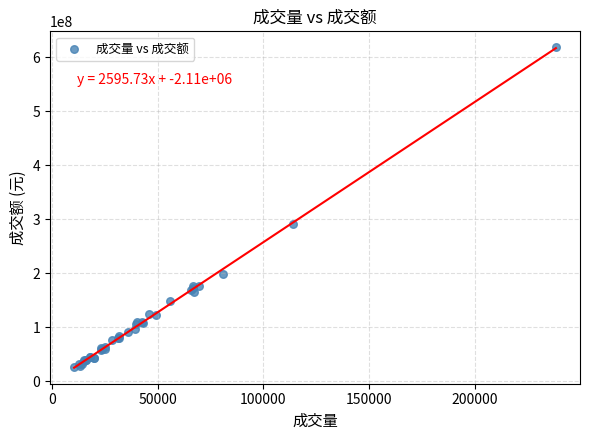

What Y value in the scatter plot is closest to 321831758?

290357767.1